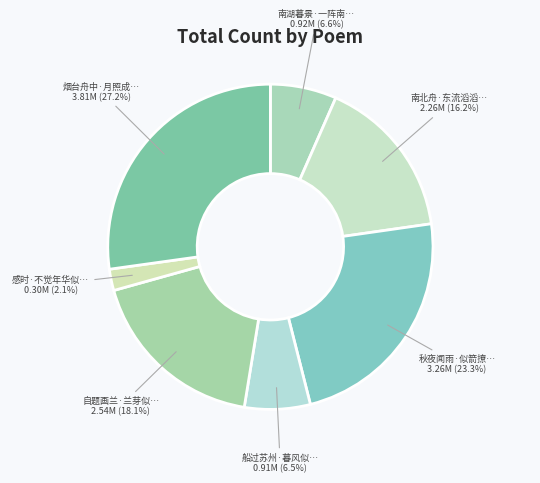

To the nearest percent, what is the average slice percentage?

14%